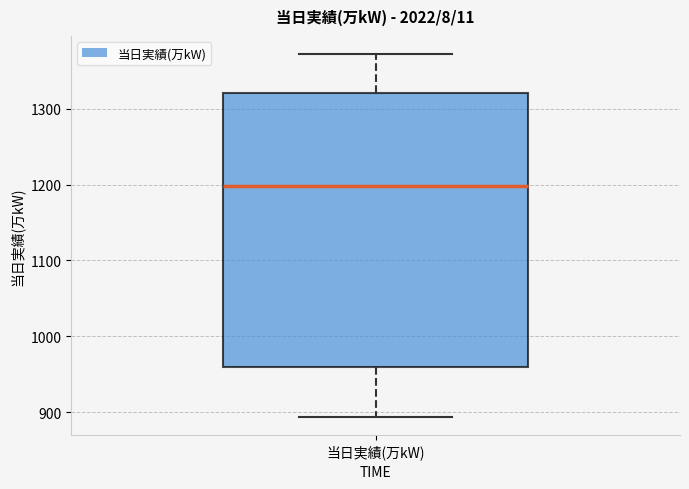

Where does the upper whisker of the box for 当日実績(万kW) end on the y-axis? The values are not printed on the chart, so give them approximately, as read against the axis.

1370